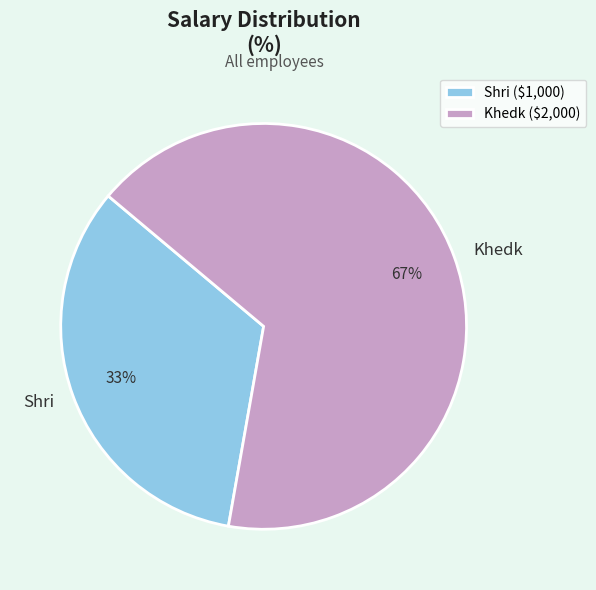

Which slice represents more than half of the pie?

Khedk